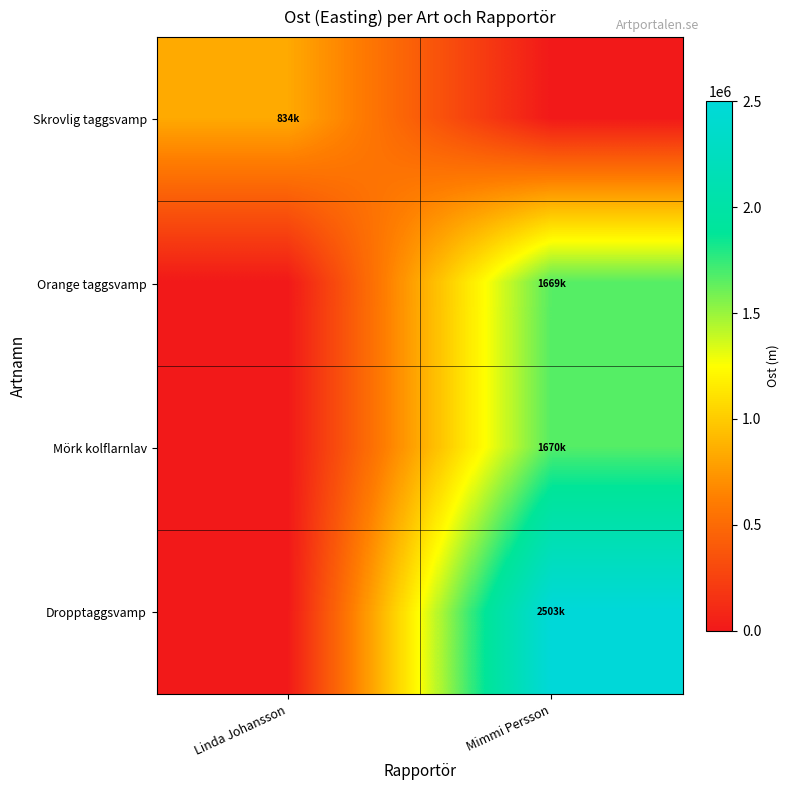

Which series has the largest total across all categories?

Dropptaggsvamp